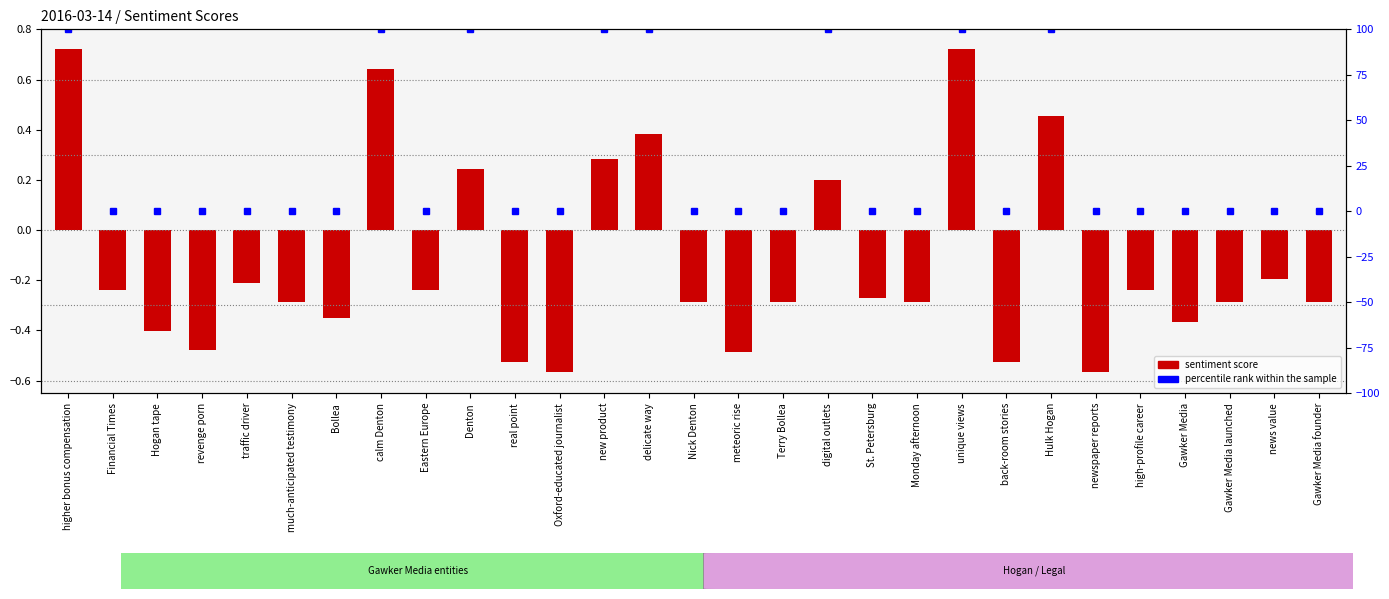

What are all the series names shown in the legend?

sentiment score, percentile rank within the sample